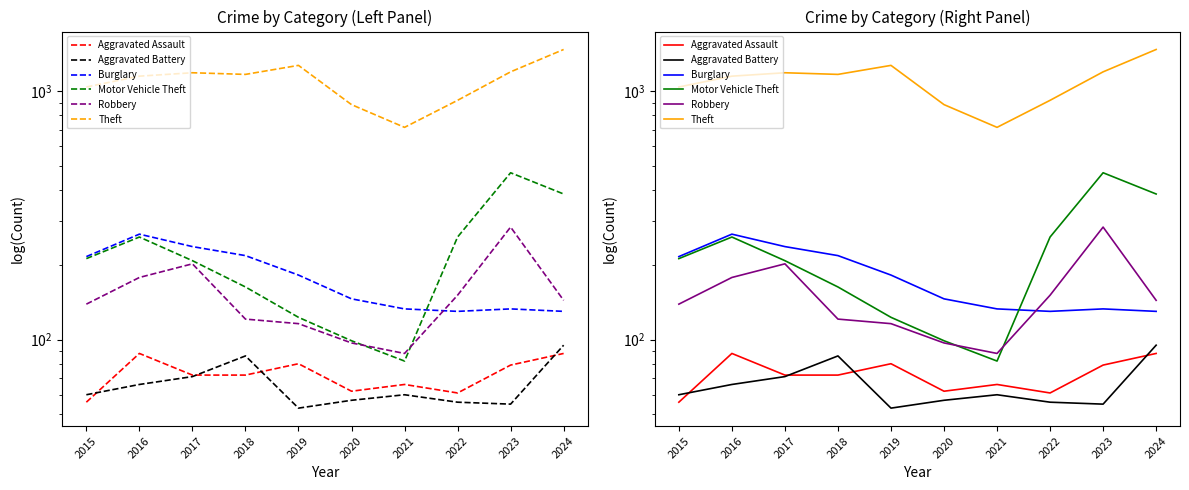

What is the spread (max minus min) of values at 2021?

656